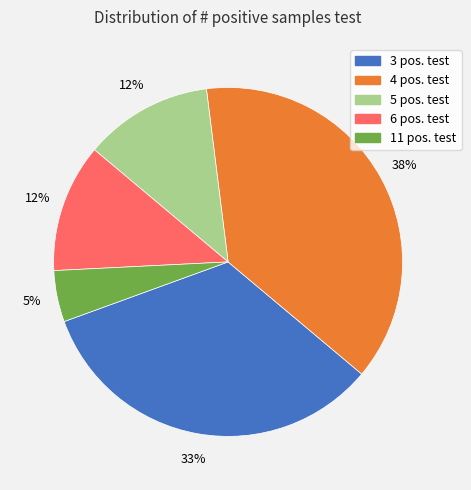

Count the number of slices in the pie.

5